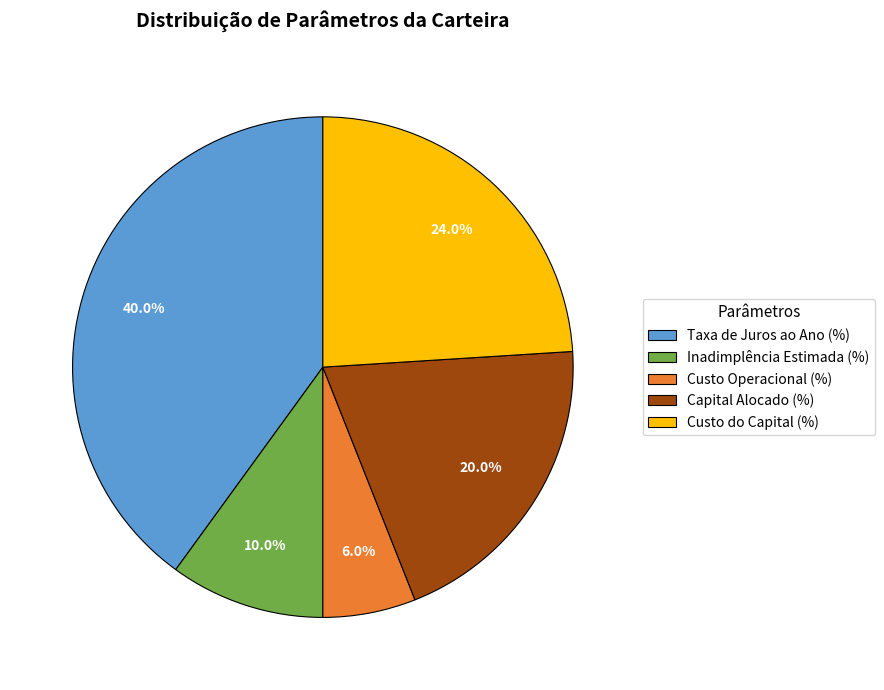

To the nearest percent, what is the difference between the Inadimplência Estimada (%) and Capital Alocado (%) slice percentages?

10%